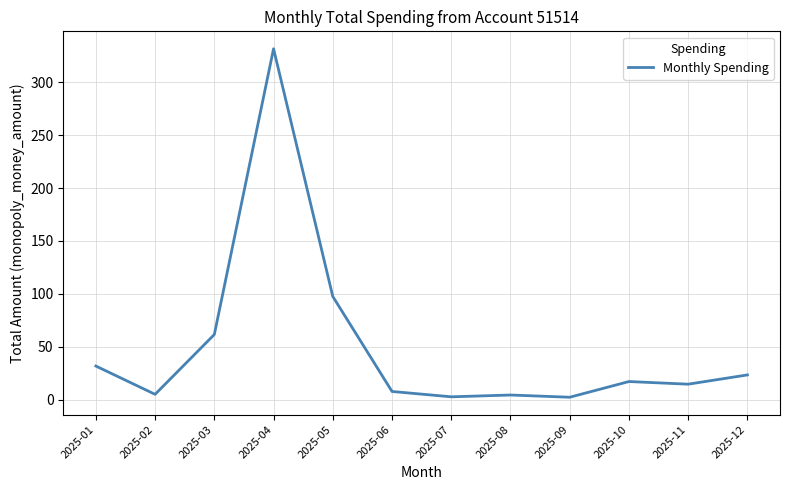

What is the average value?

49.9